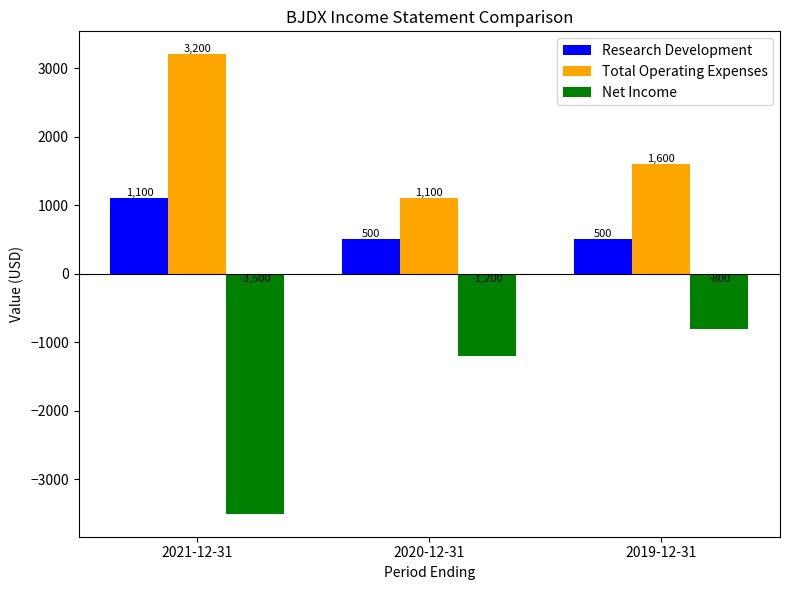

Reading right to left, list all the values displayed in this chart.

Research Development: 500	500	1100
Total Operating Expenses: 1600	1100	3200
Net Income: -800	-1200	-3500